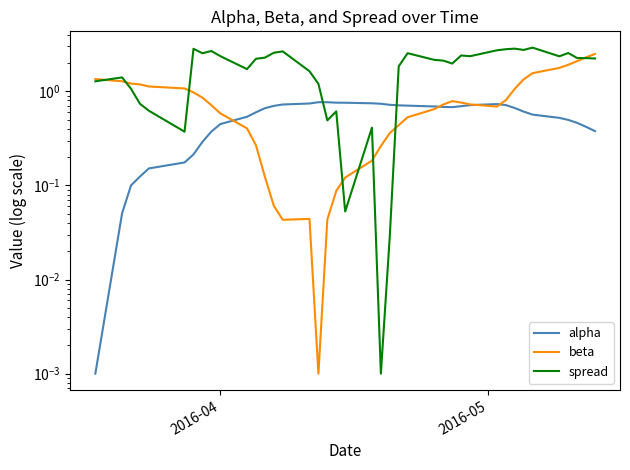

How many values in the spread series exceed 2?

23